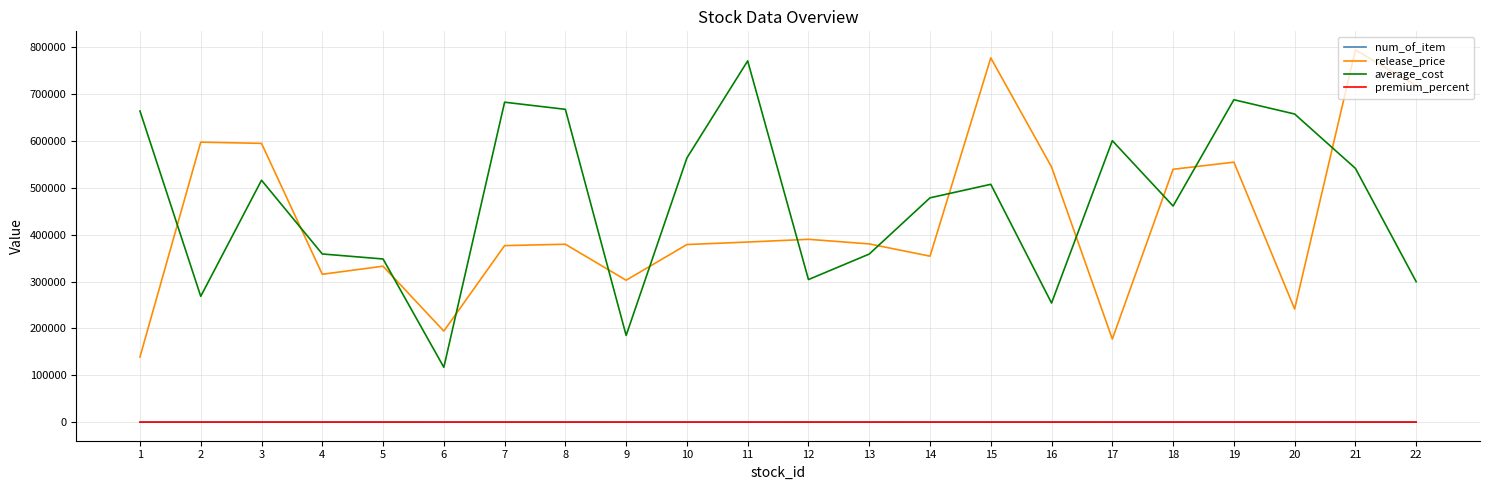

What is the greatest value displayed?

794540